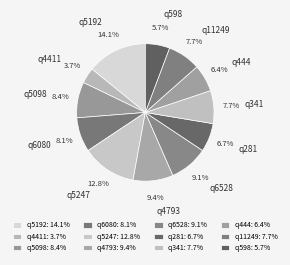

Is it true that q5192 is 25% of the pie?

False